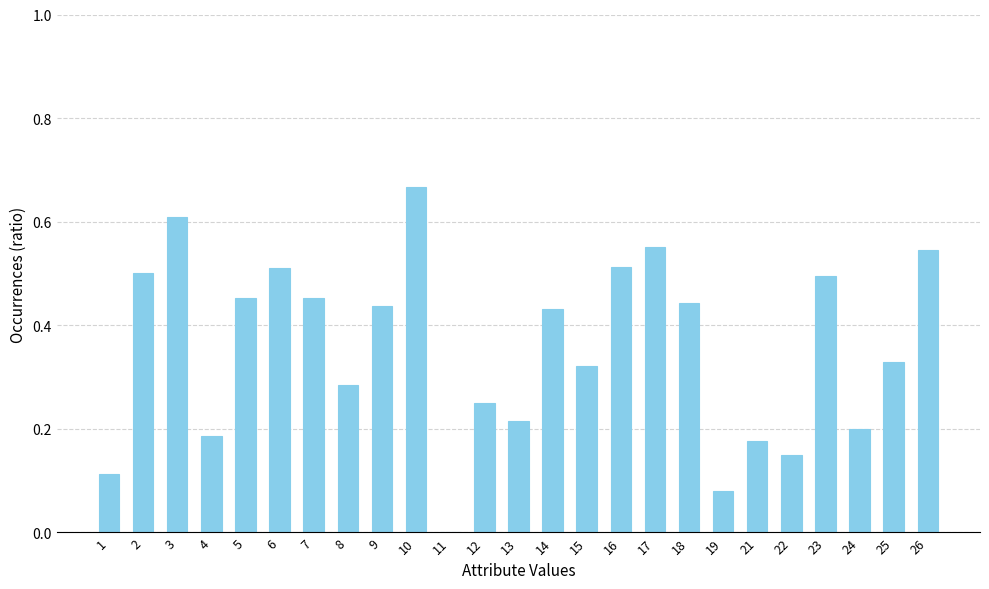

Are the bars horizontal?

No